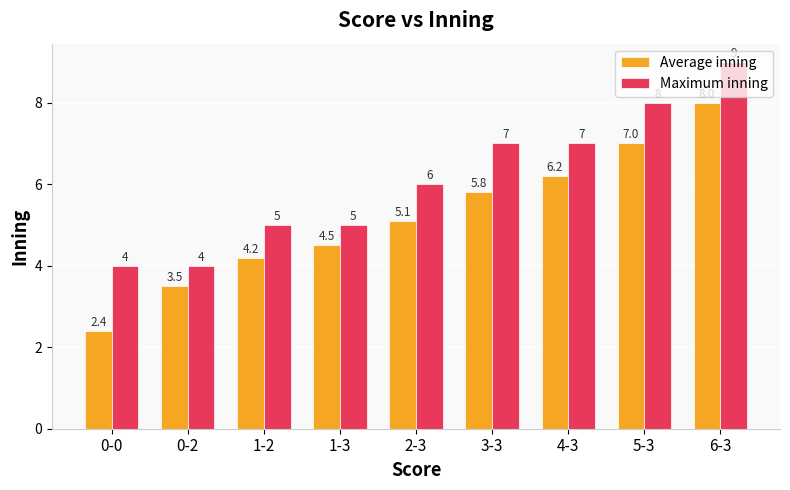

Rank the series at 4-3 from lowest to highest value.

Average inning, Maximum inning